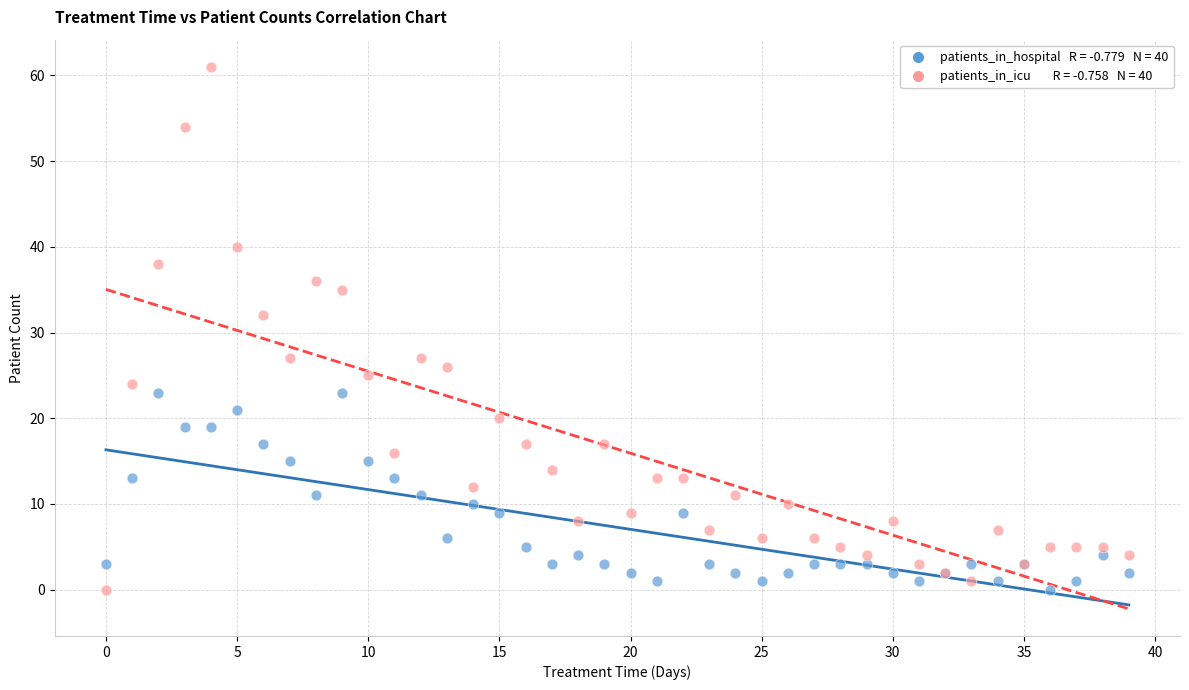

Across all series, what Y value is closest to 30?

32